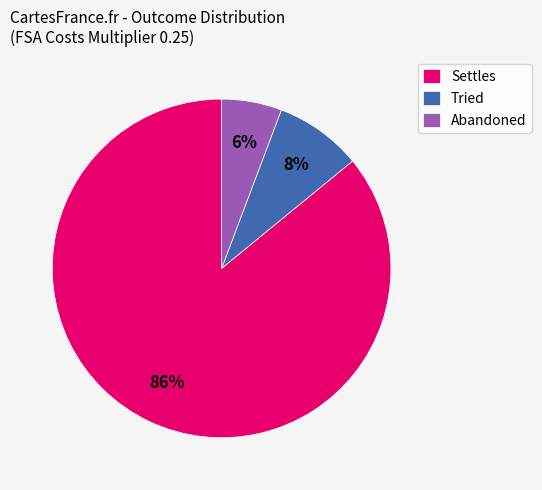

The Settles slice represents 77% of the pie. True or false?

False